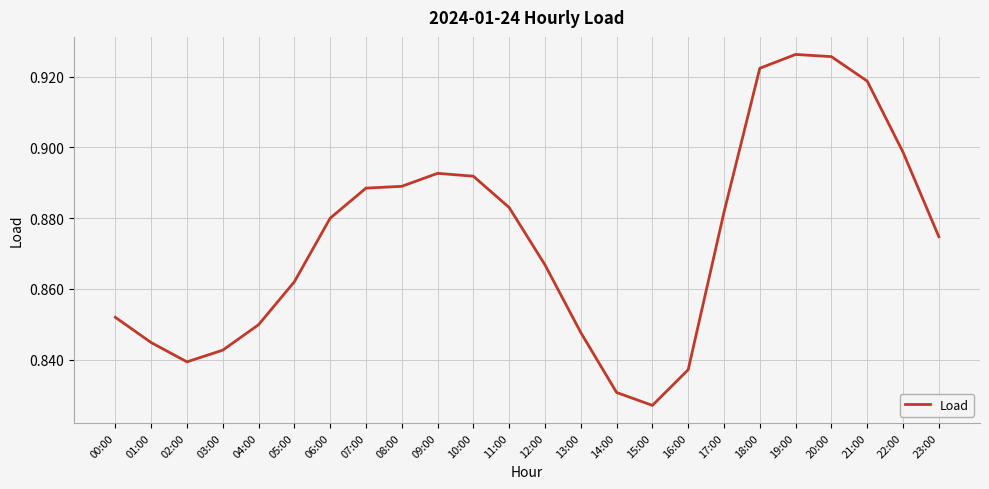

How many lines are shown in the chart?

1